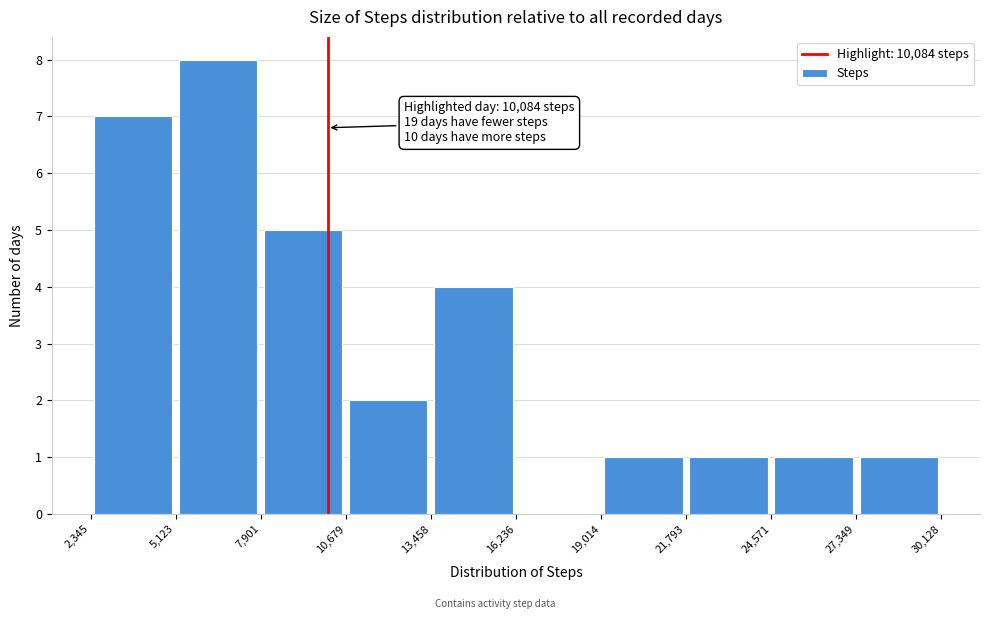

Over which range of the x-axis is the bar tallest?

5,123 to 7,901